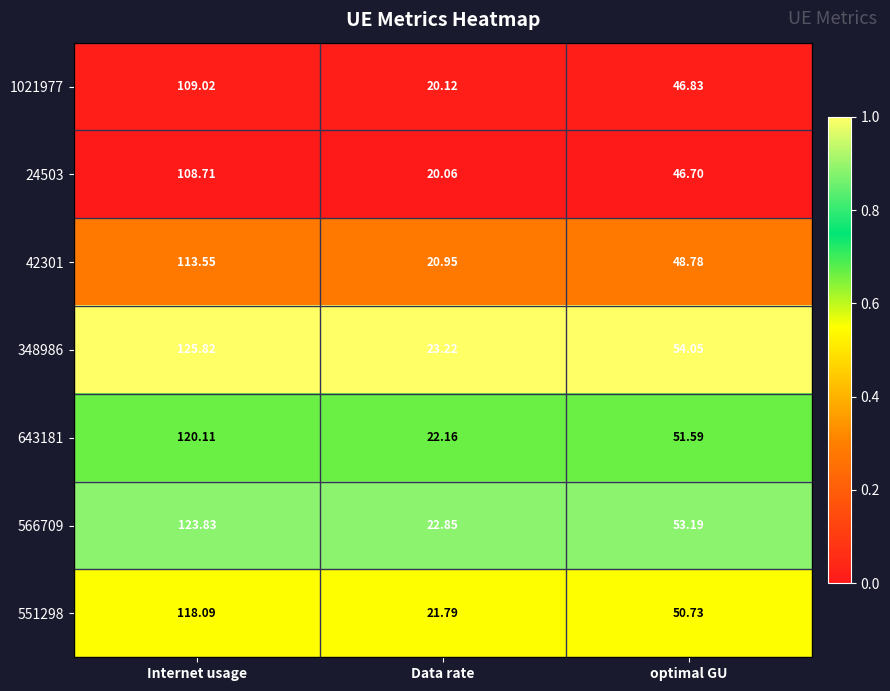

Is the value of 551298 at Internet usage greater than the value of 24503 at Internet usage?

Yes